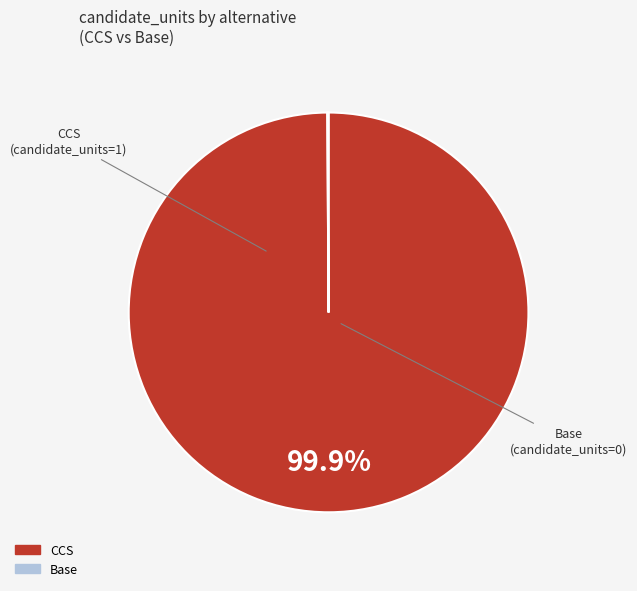

Is there any slice that represents more than half of the pie?

Yes